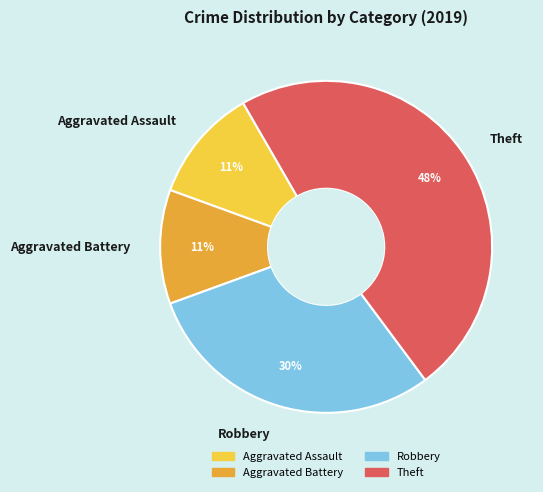

Between Aggravated Assault and Theft, which is larger?

Theft